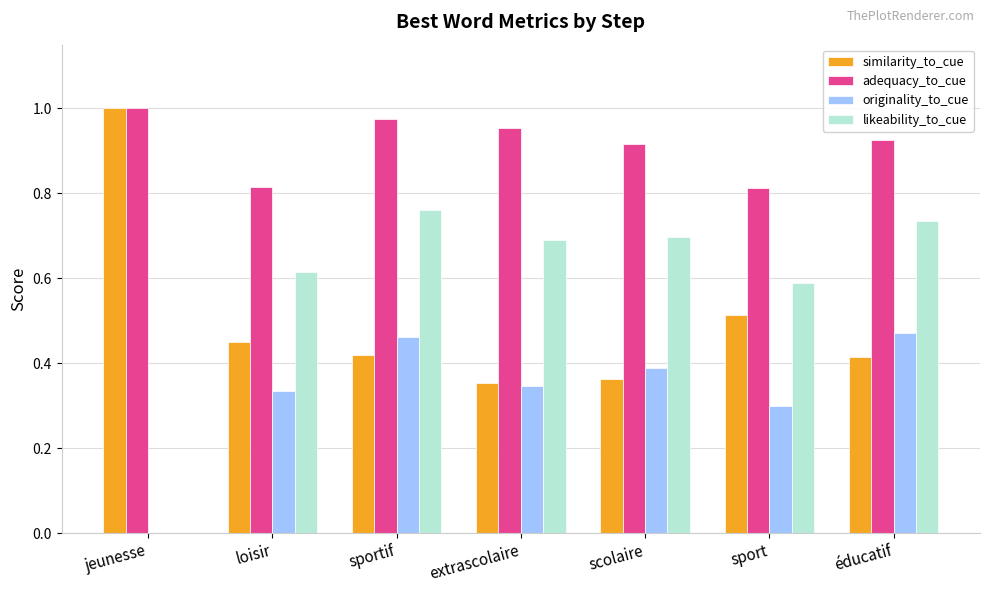

At which category does the chart reach its peak across all series?

jeunesse